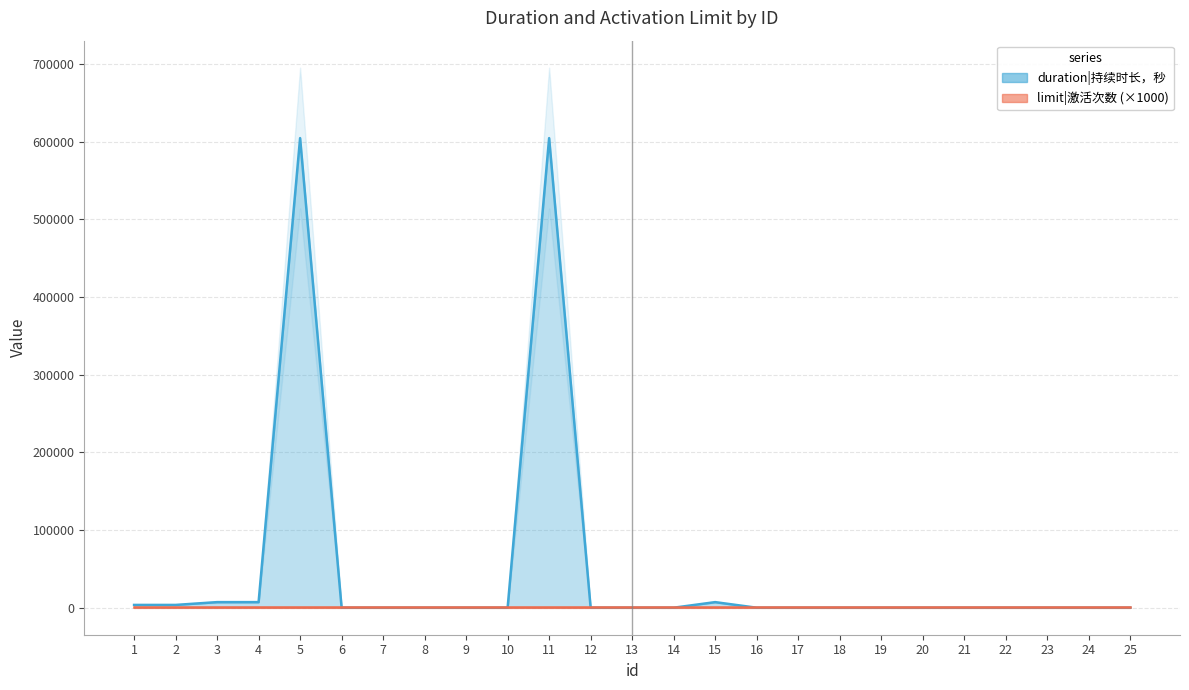

Between 24 and 1, which is larger?

1